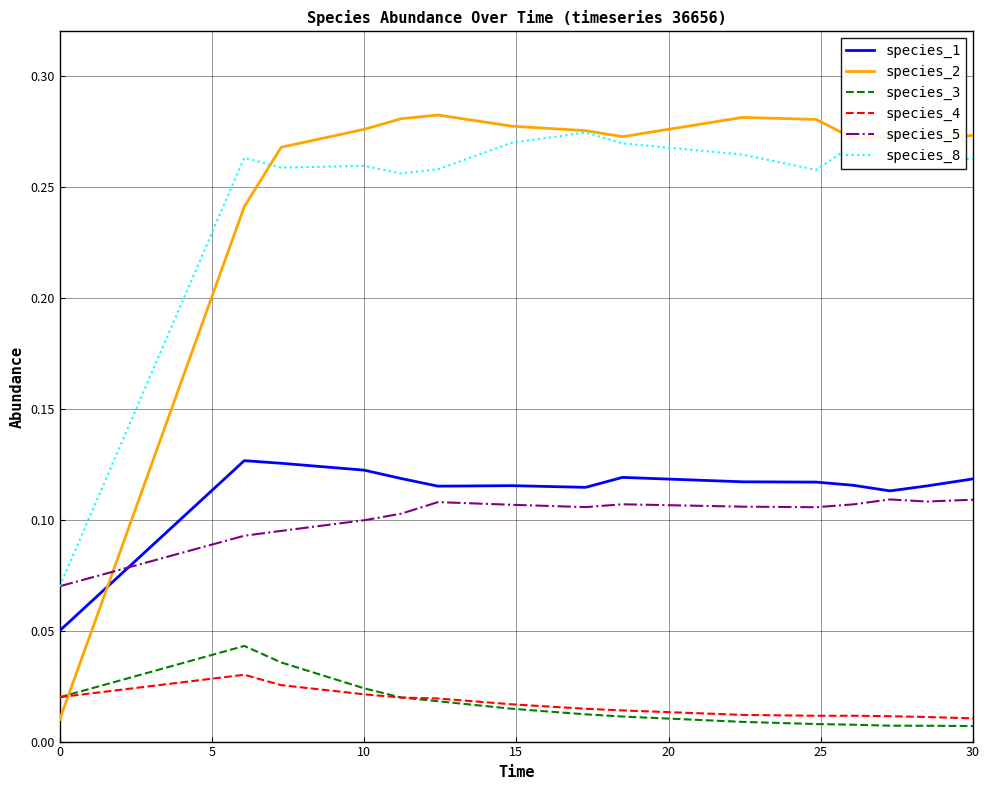

True or false: species_8 and species_1 intersect in this chart.

False